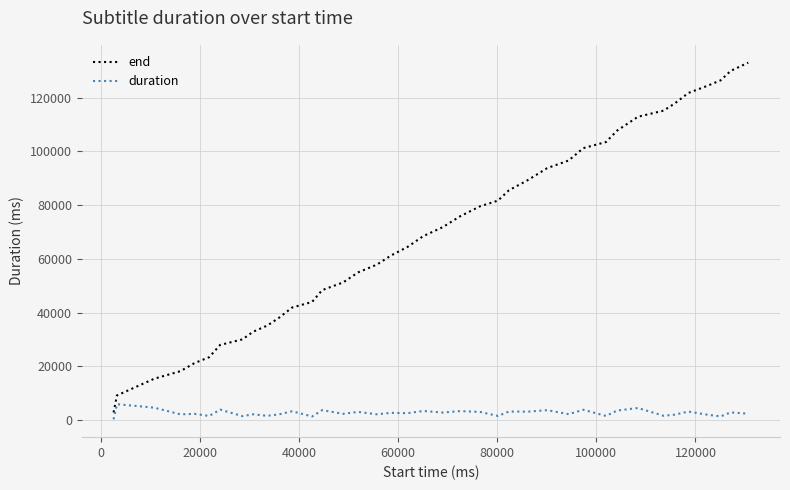

Does the chart display data point markers on the line(s)?

No